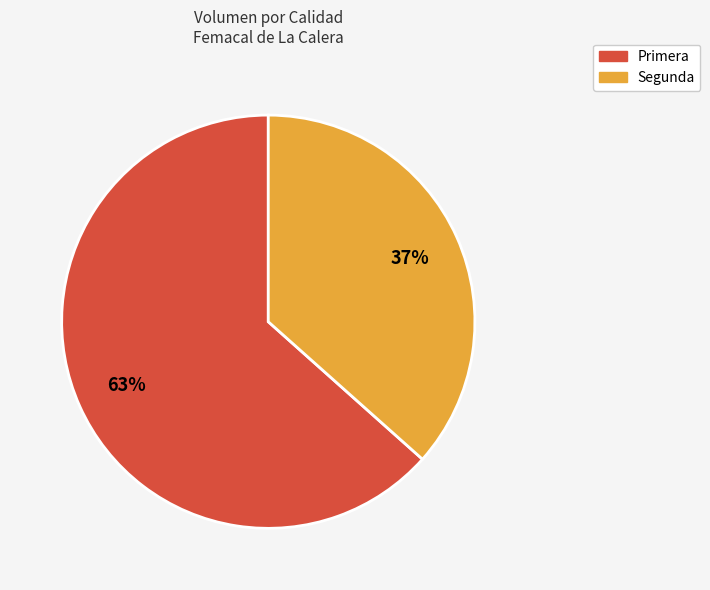

Does any single category account for the majority?

Yes